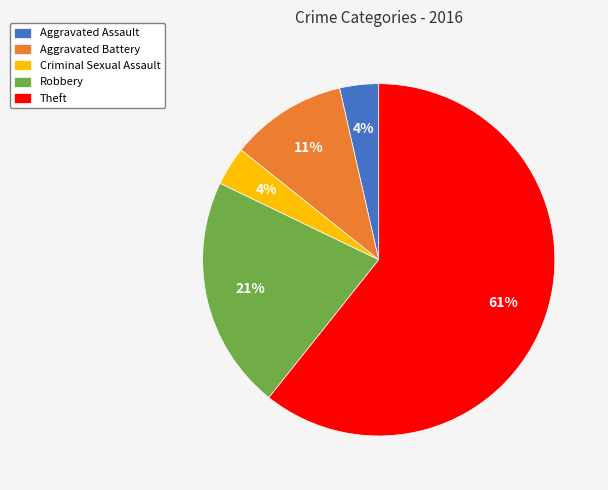

Which category accounts for the majority?

Theft